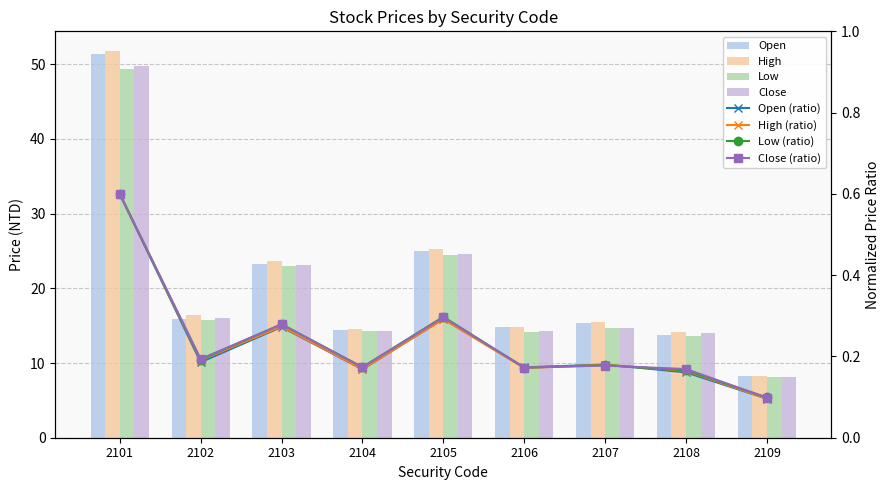

What is the maximum value shown in the chart?

51.3